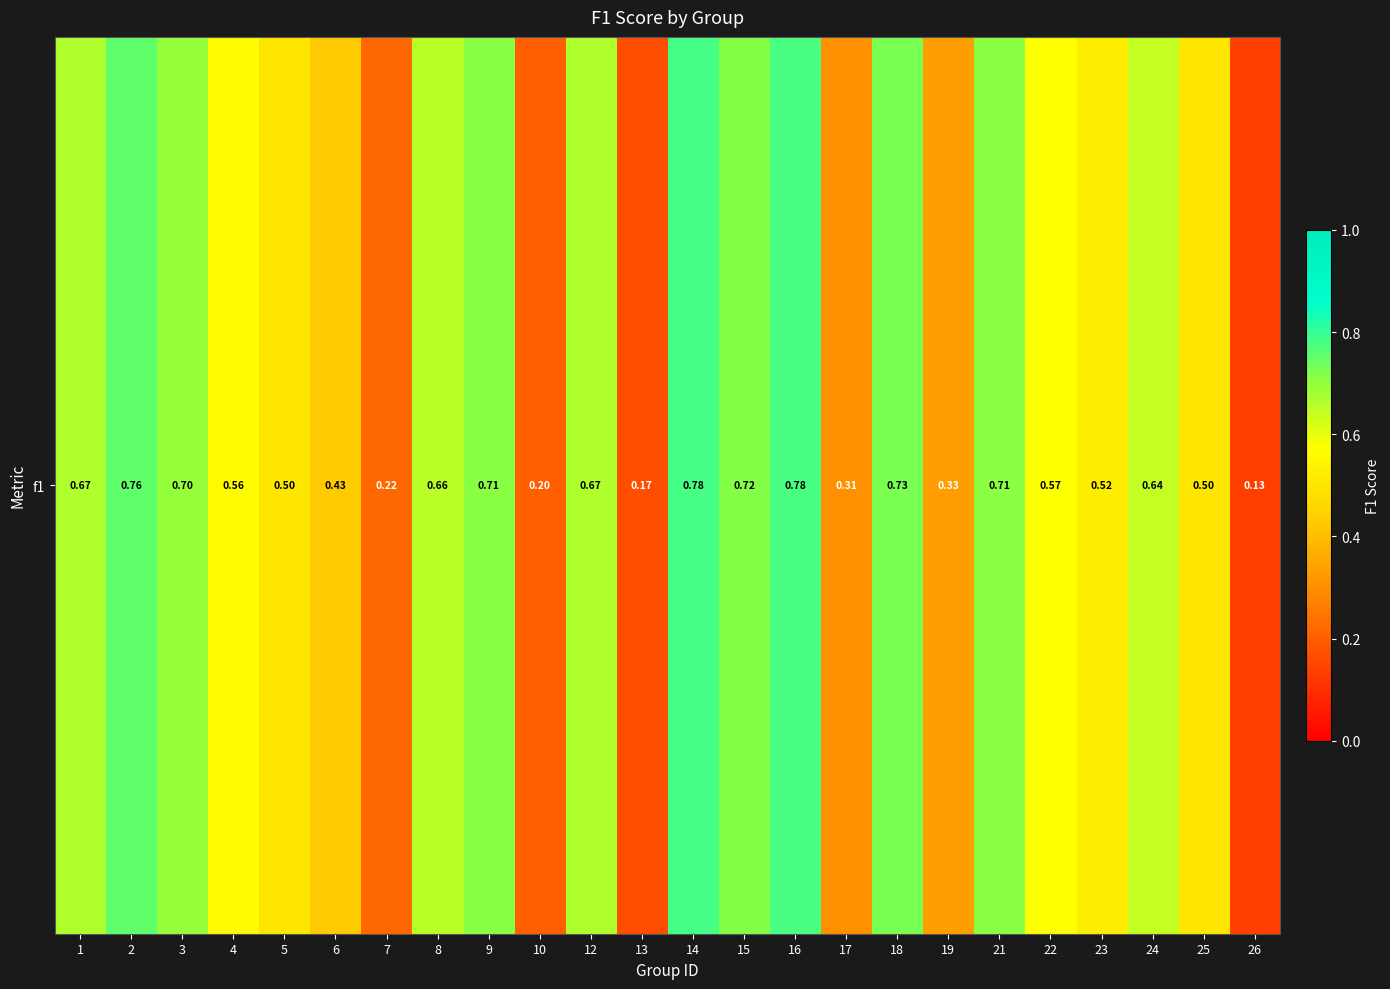

What is the sum of the values at 14 and 17?

1.1